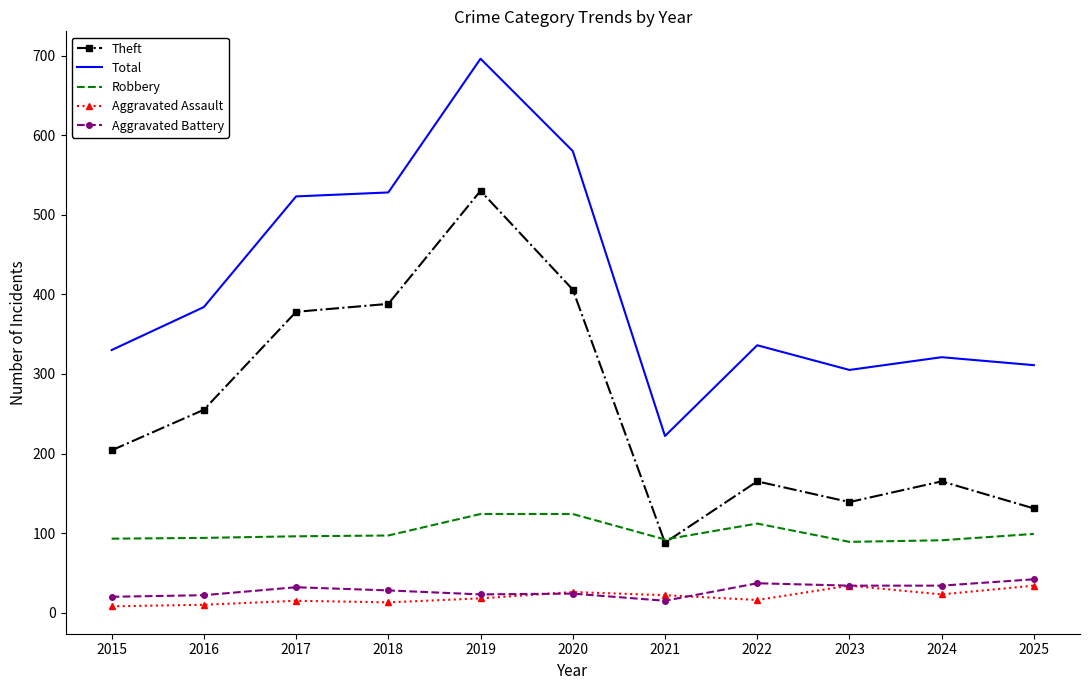

At which category is the sum across all series the highest?

2019